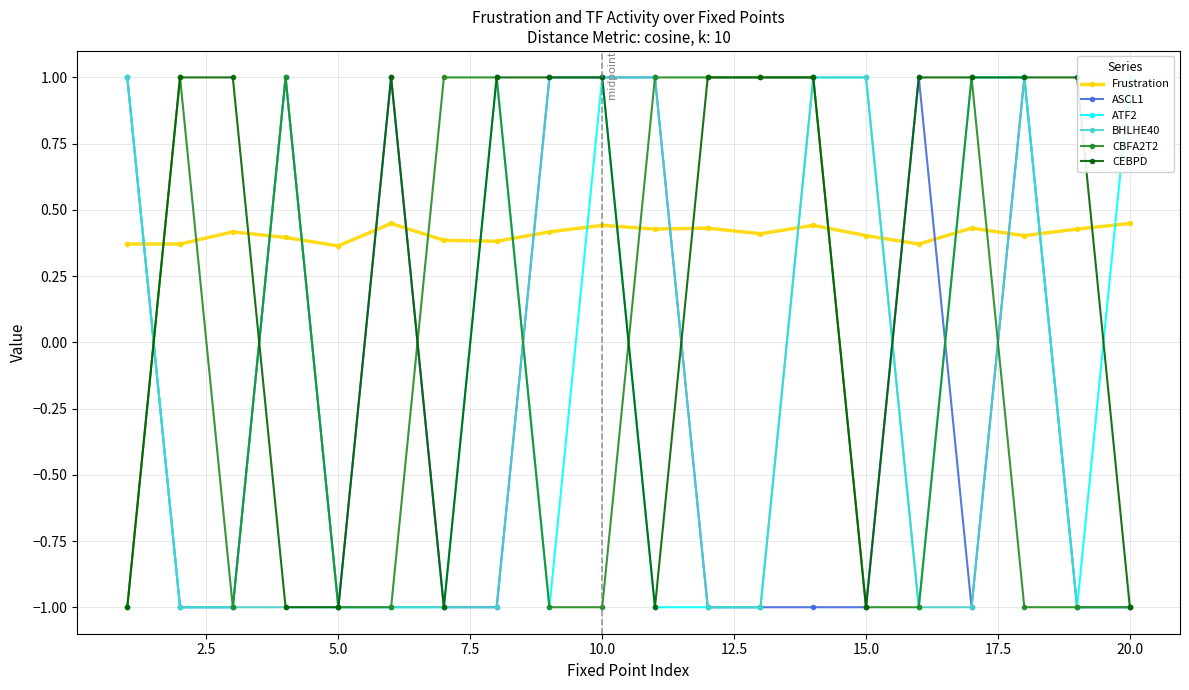

What is the total value across all series at 15.0?

-2.6